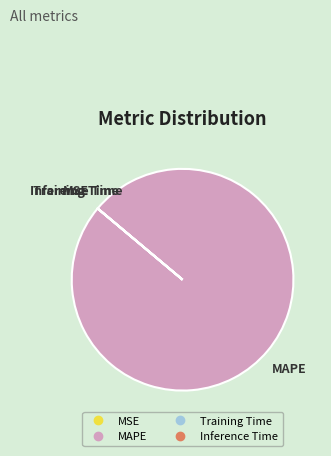

Is it true that MAPE is 100% of the pie?

True